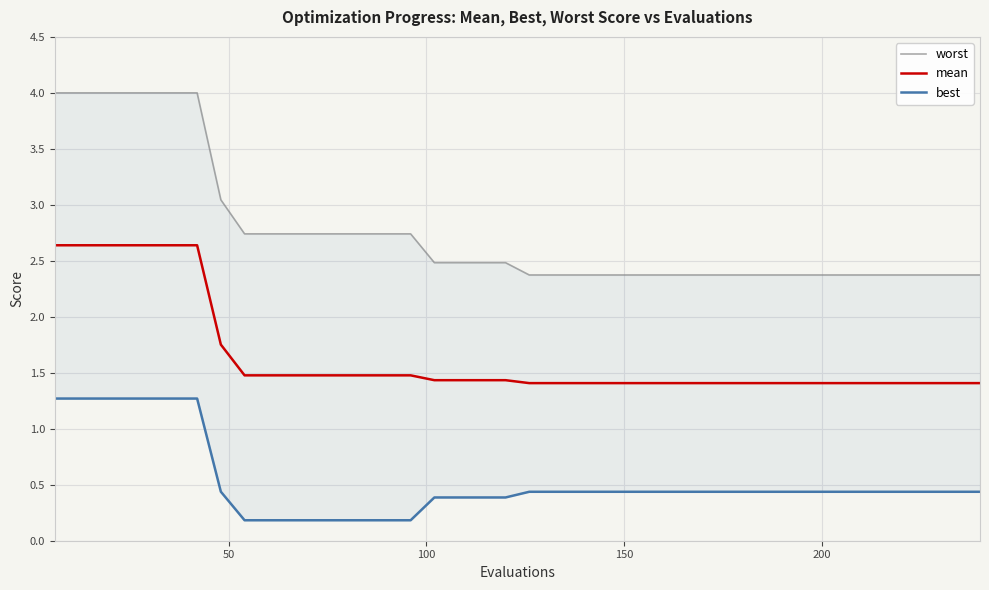

What is the average value of the mean series?

1.6